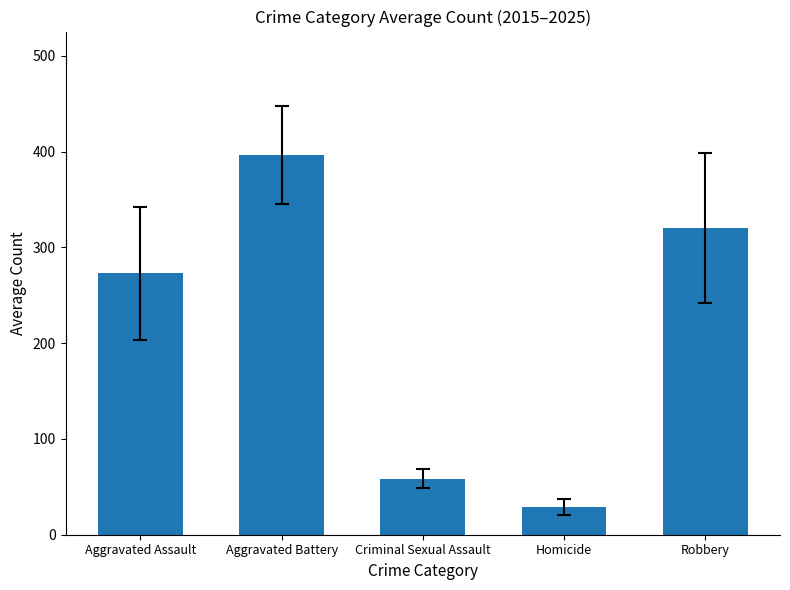

Approximately how many times larger is the value at Aggravated Battery compared to Robbery?

1.2